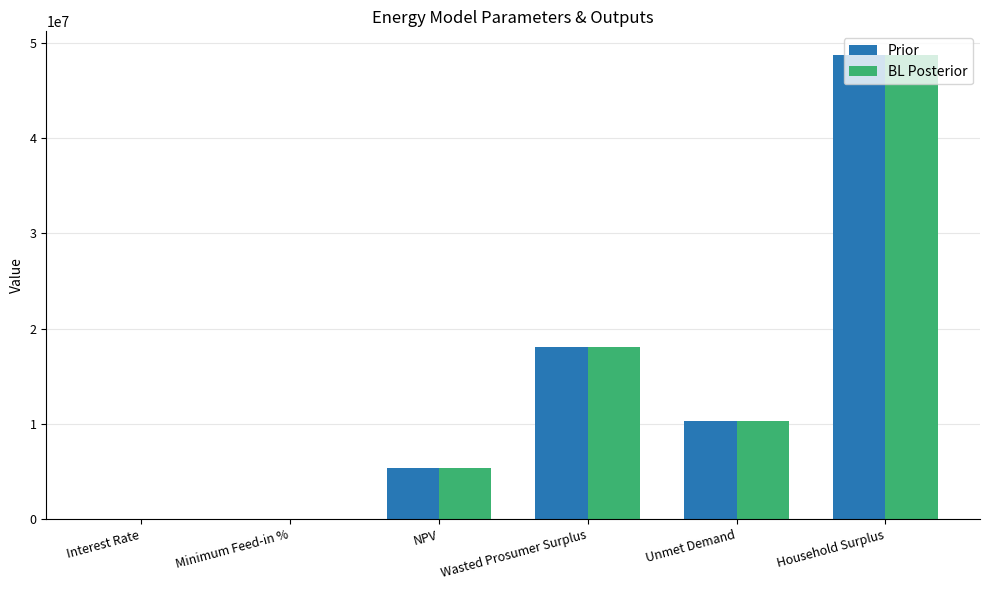

Which label corresponds to the largest value in the chart?

Household Surplus